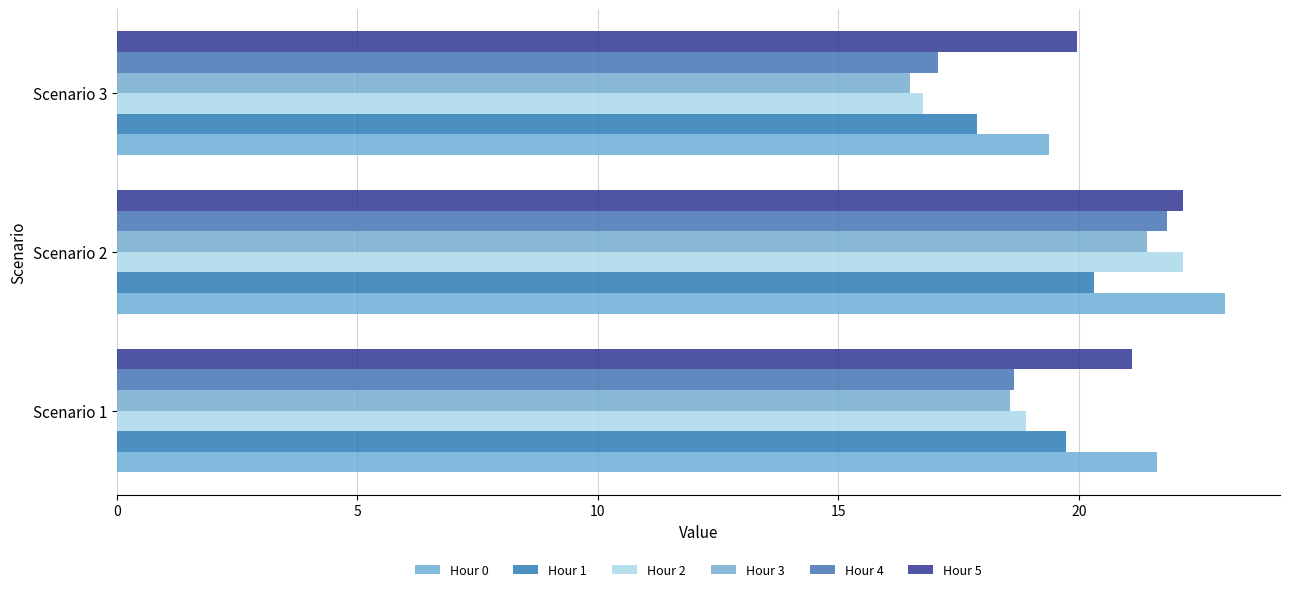

Which series has the largest range (max minus min)?

Hour 2